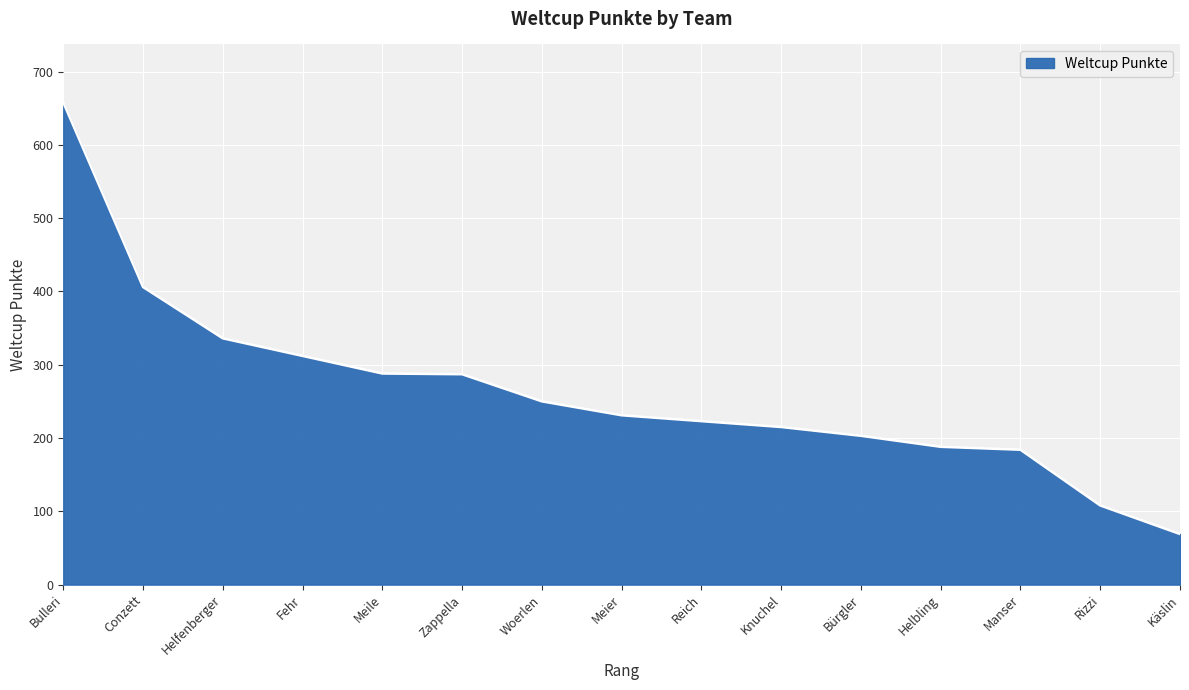

What is the difference between the maximum and minimum values?

589